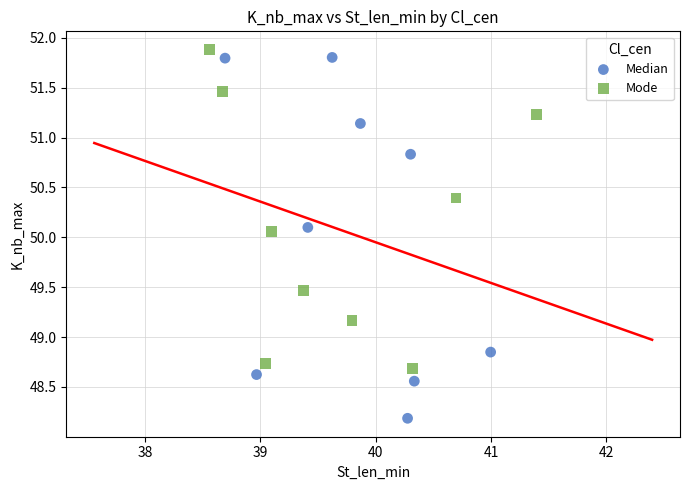

Which series reaches the minimum Y coordinate?

Median